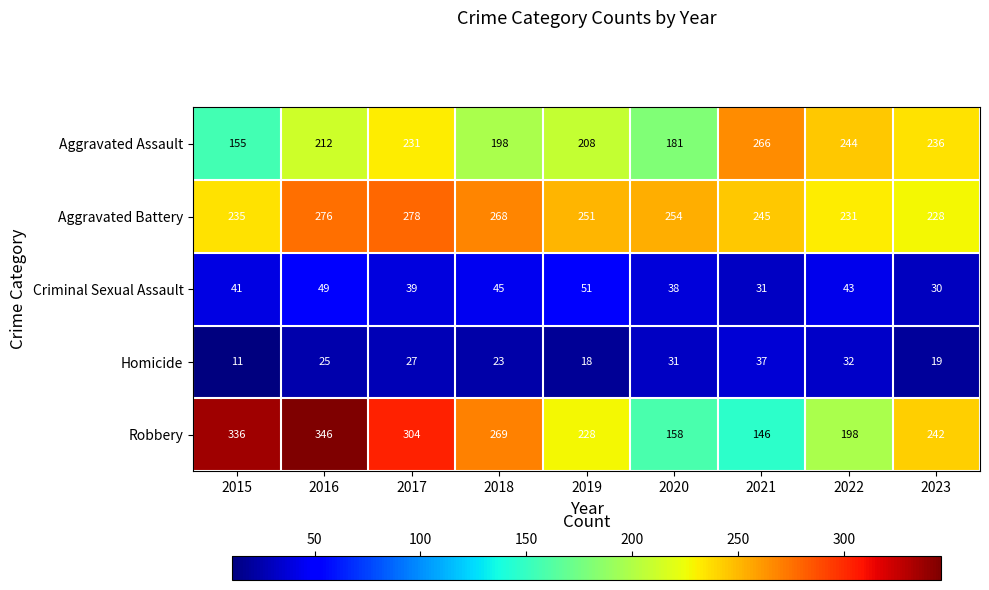

At which category is the sum across all series the highest?

2016